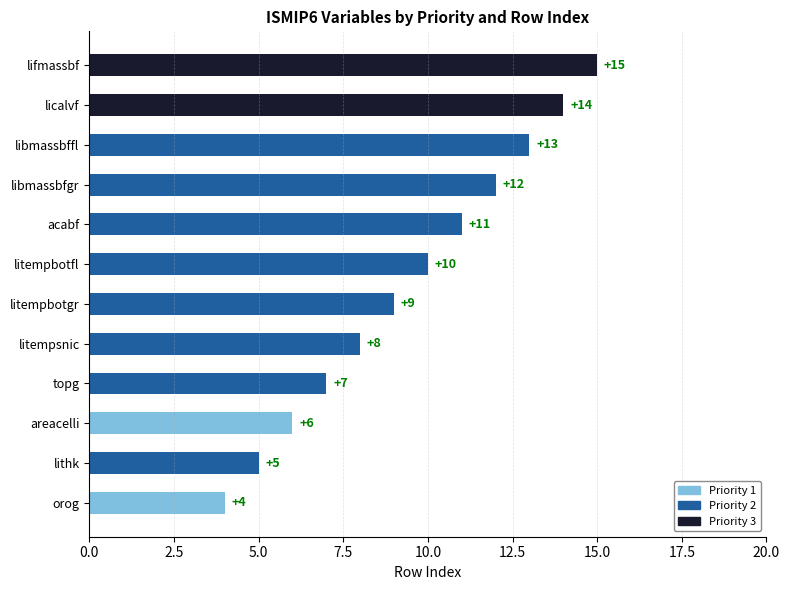

Is the value of Priority 1 at lifmassbf greater than the value of Priority 3 at litempsnic?

No